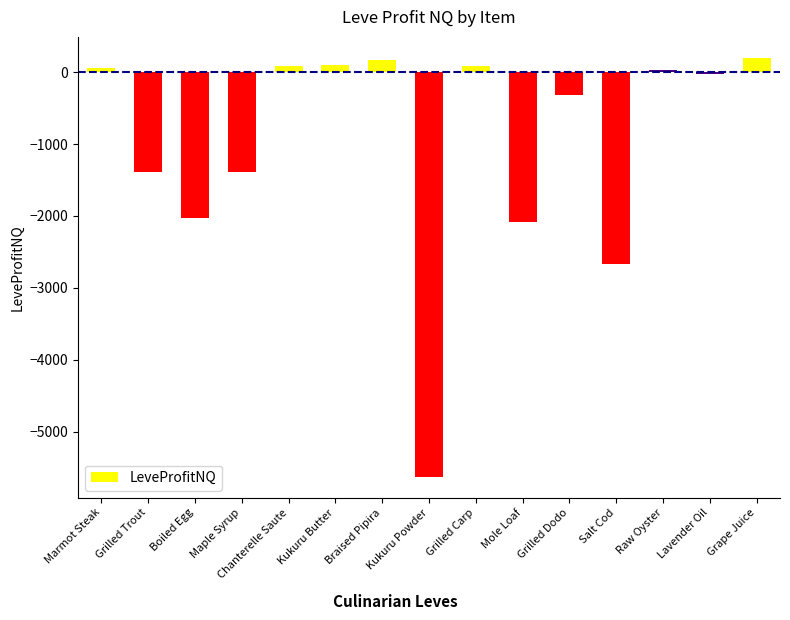

True or false: the data shows -2021.8 at Boiled Egg.

True